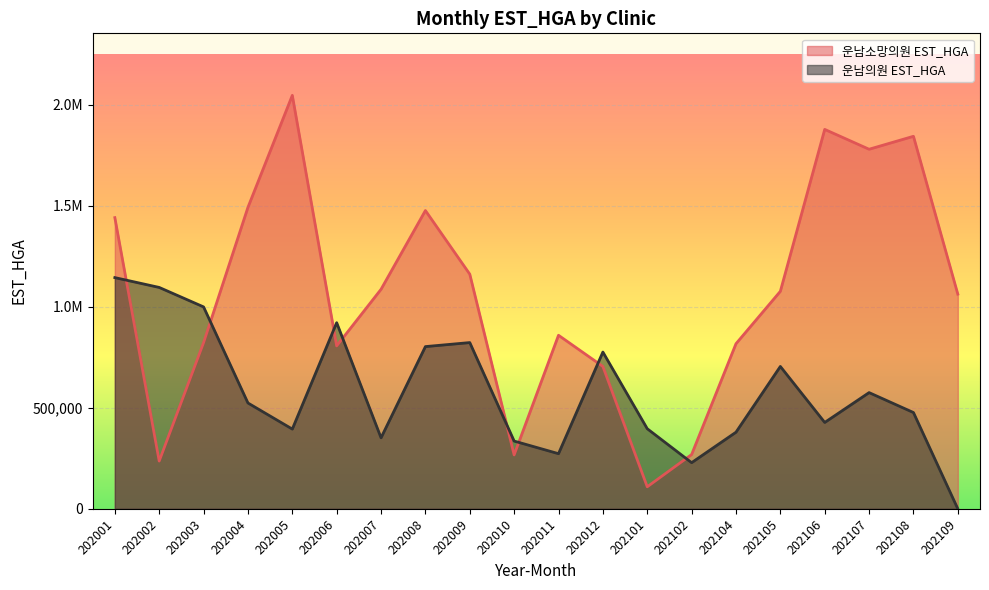

What is the difference between the 운남소망의원 EST_HGA values at 202008 and 202108?

367561